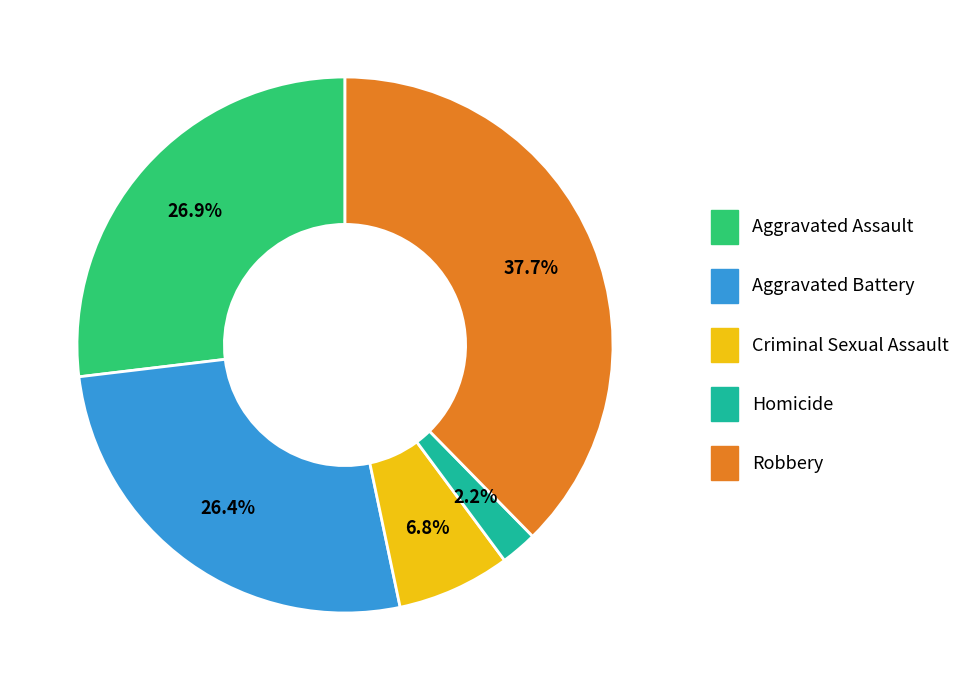

What percentage is the Aggravated Battery slice, to the nearest percent?

26%